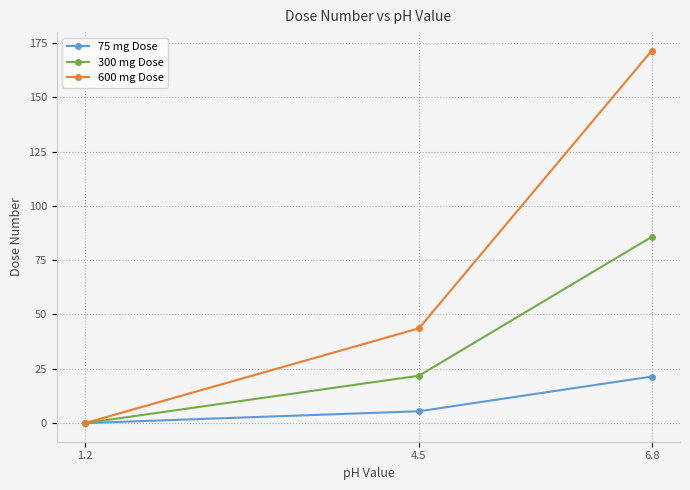

What is the label of the 3rd point from the left?

6.8